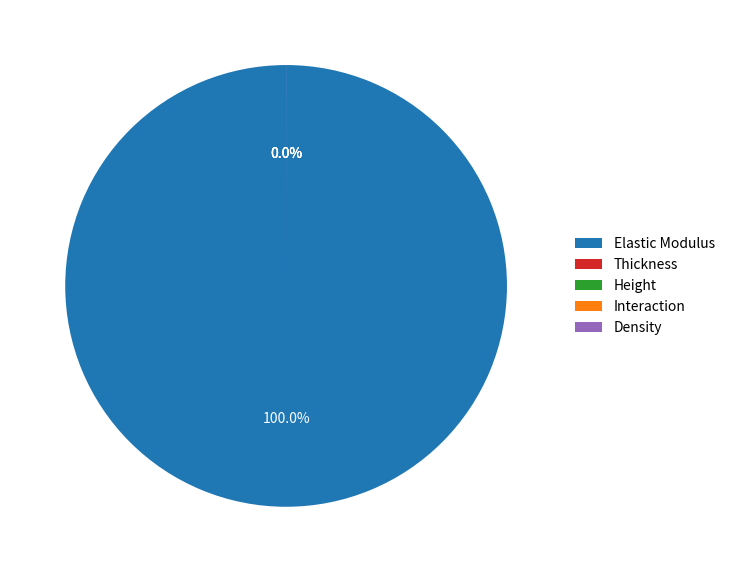

Rank the categories by value from lowest to highest.

Thickness, Interaction, Height, Density, Elastic Modulus